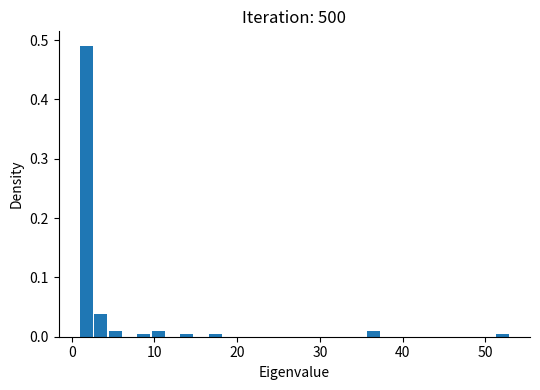

Around what value on the x-axis is the tallest bar? Give the approximate position of its centre, as read against the axis.

2